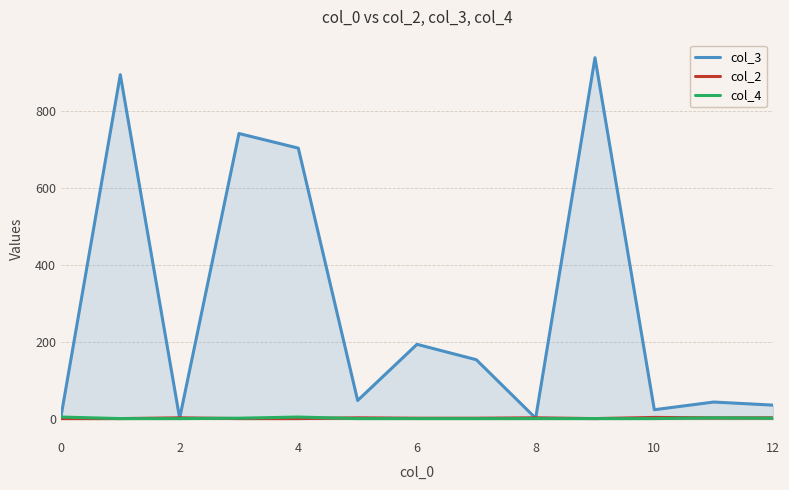

Which series has the largest range (max minus min)?

col_3